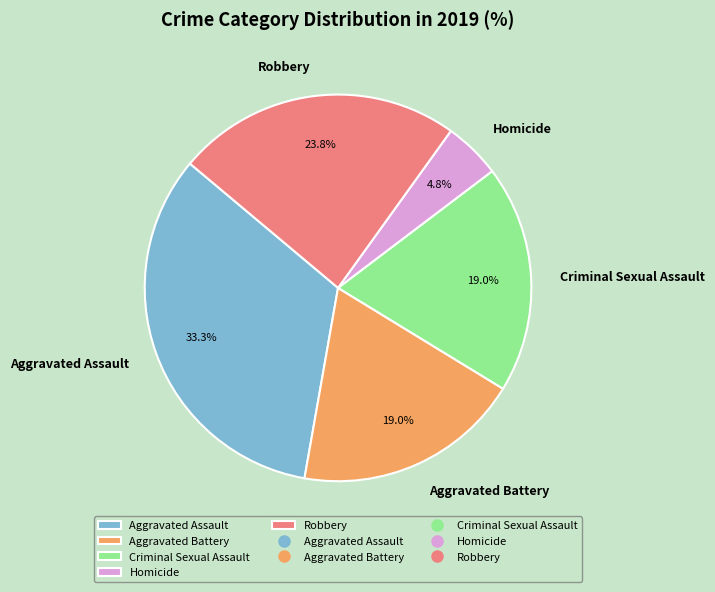

To the nearest percent, what percentage of the pie is Criminal Sexual Assault?

19%